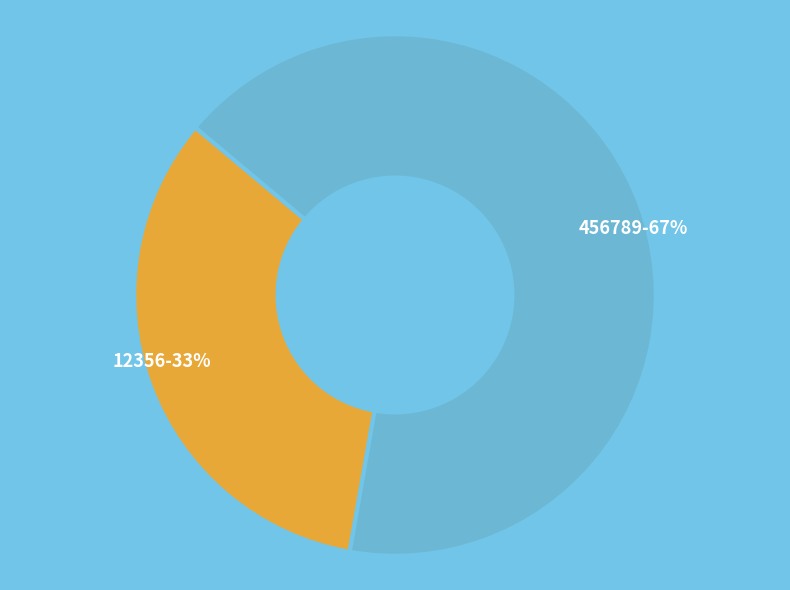

Is it true that 456789 is 67% of the pie?

True